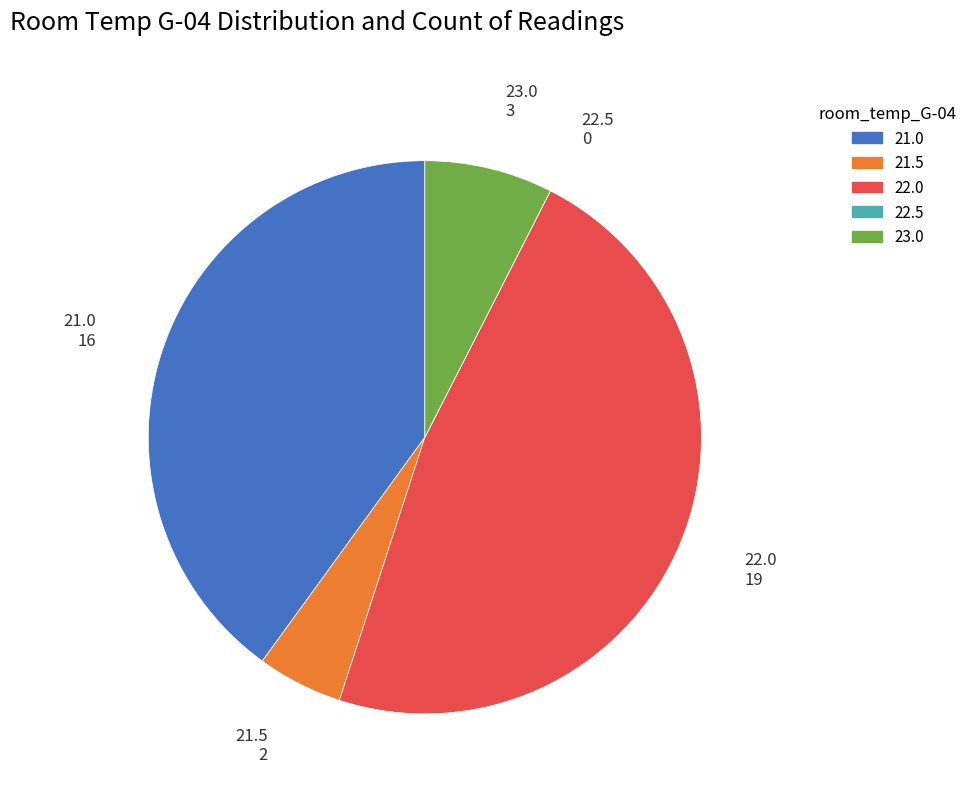

What is the ratio of the value at 21.5 to the value at 23.0?

0.7